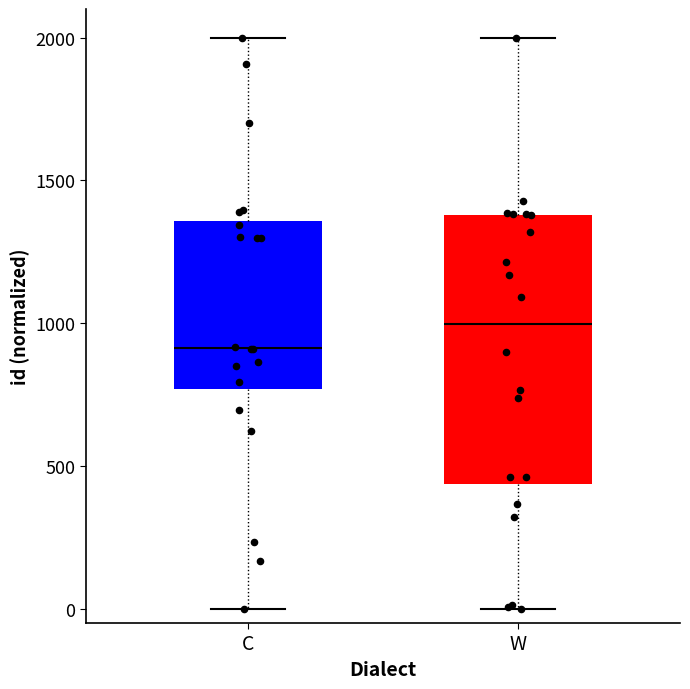

Reading left to right, read every box against the y-axis: the position of its median line, the range the box covers, and the ends of its whiskers. The values are not printed on the chart, so give them approximately, as read against the axis.

C: median 900, box 750 to 1350, whiskers 0 to 2000
W: median 1000, box 450 to 1400, whiskers 0 to 2000